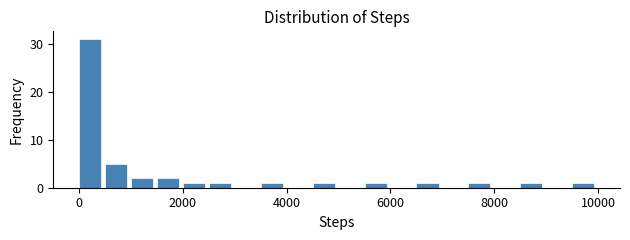

Around what value on the x-axis is the tallest bar? Give the approximate position of its centre, as read against the axis.

200